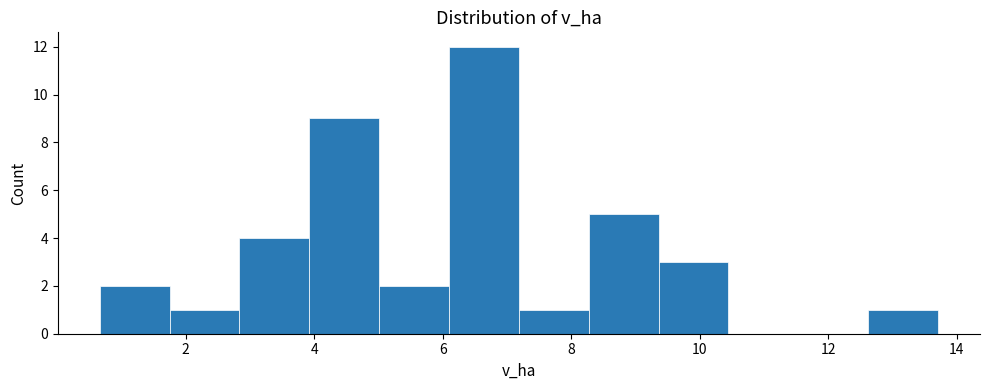

How tall is the bar that spans 4.0 to 5.0 on the x-axis? Neither the bar edges nor the heights are printed on the chart, so give them approximately, as read against the axes.

9